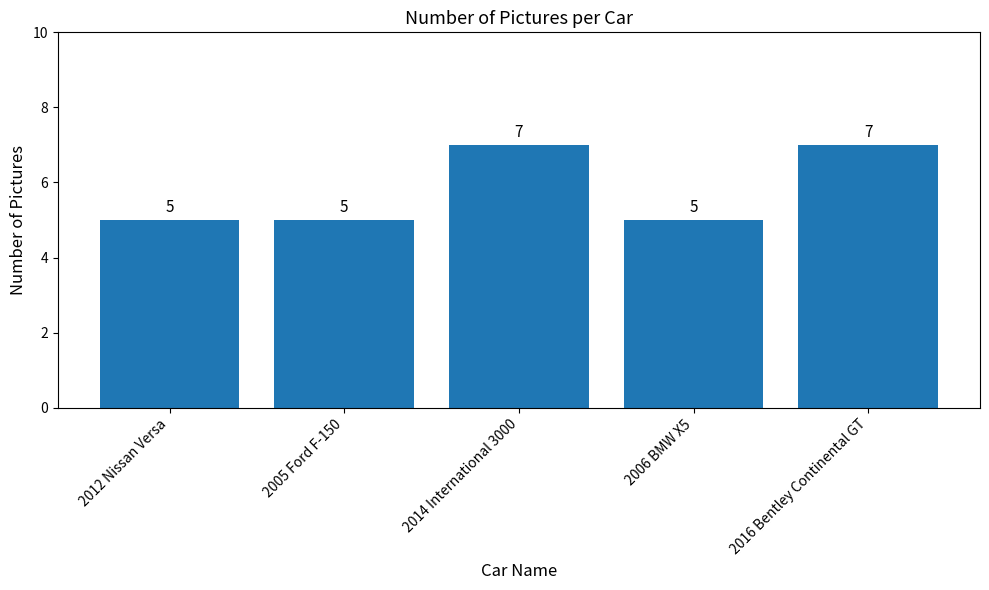

Reading left to right, extract all data points from this chart.

5	5	7	5	7